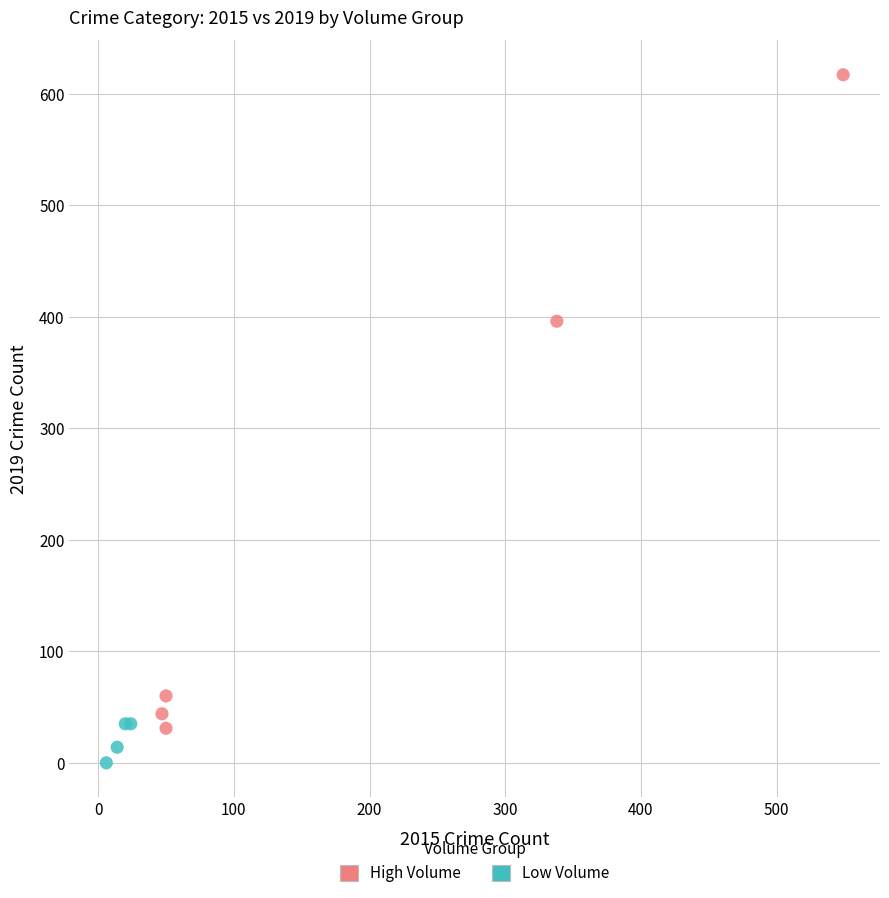

Which series contains the highest Y value?

High Volume